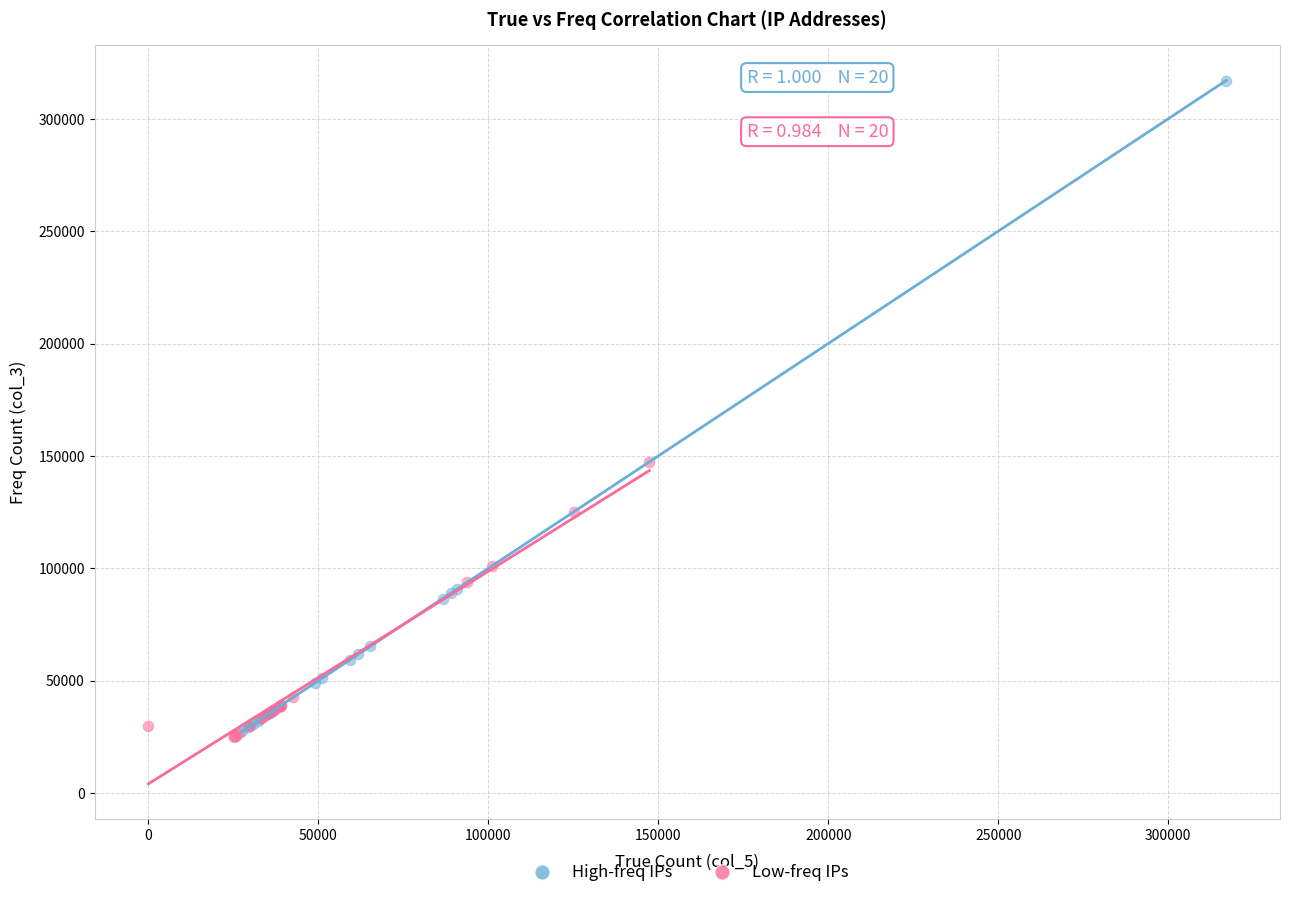

Which series reaches the maximum Y coordinate?

High-freq IPs